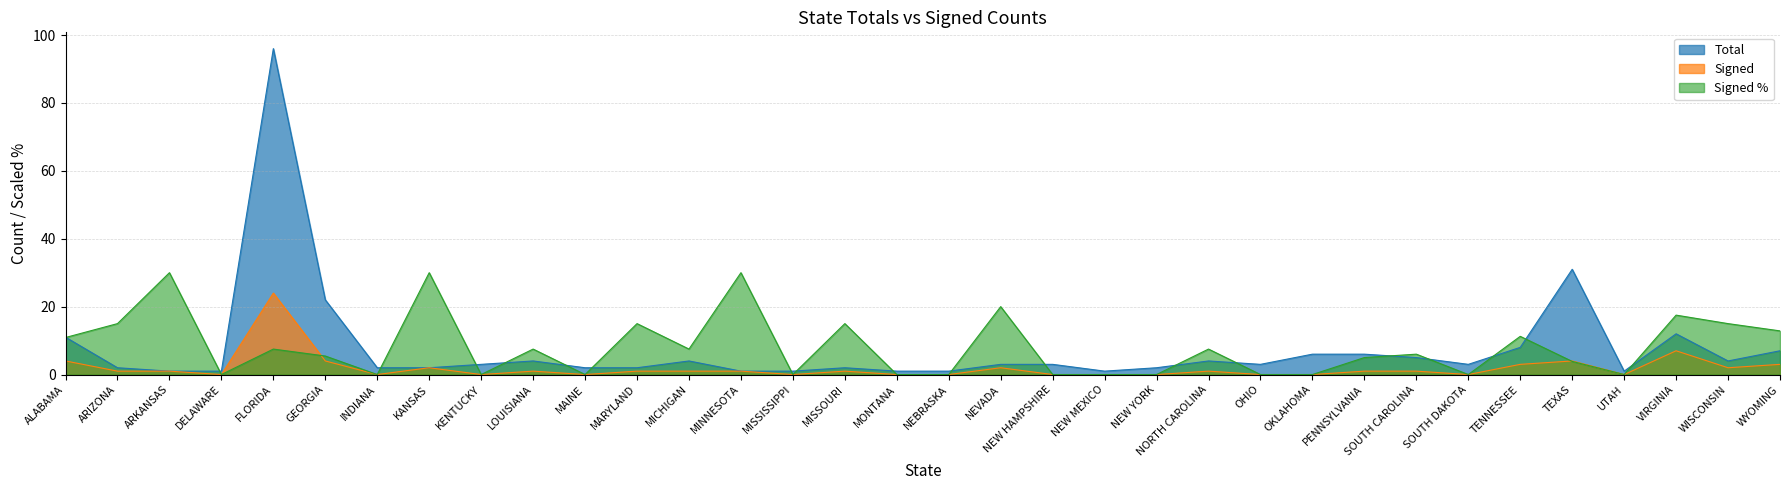

Which series ends up on top after the final intersection of Total and Signed %?

Signed %